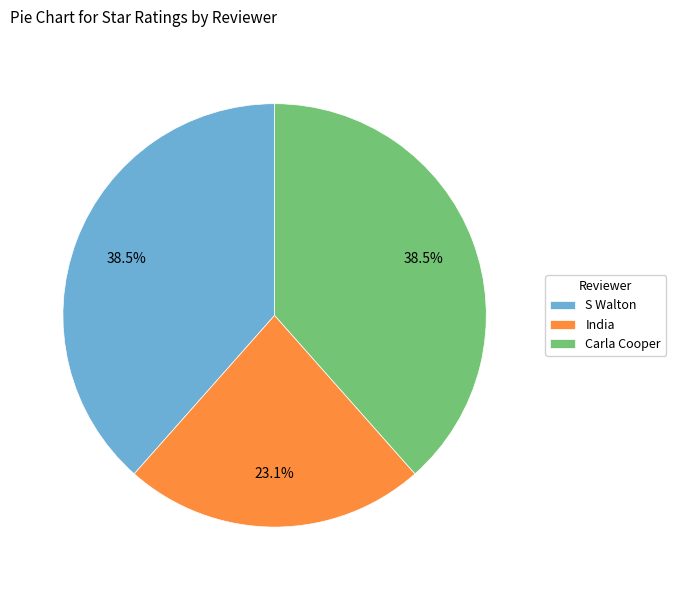

To the nearest percent, what is the average slice percentage?

33%